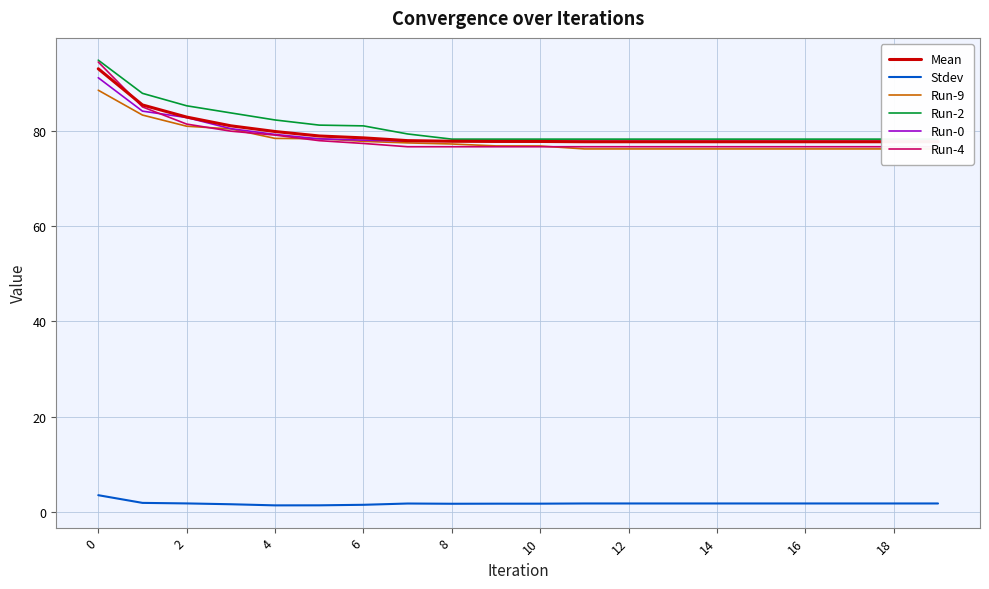

The Stdev series shows 1.5 at 6. True or false?

True